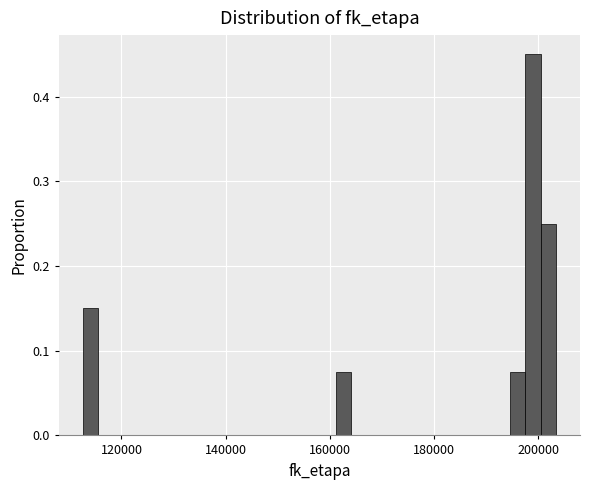

Read against the x-axis, roughly where is the centre of the tallest bar?

198000